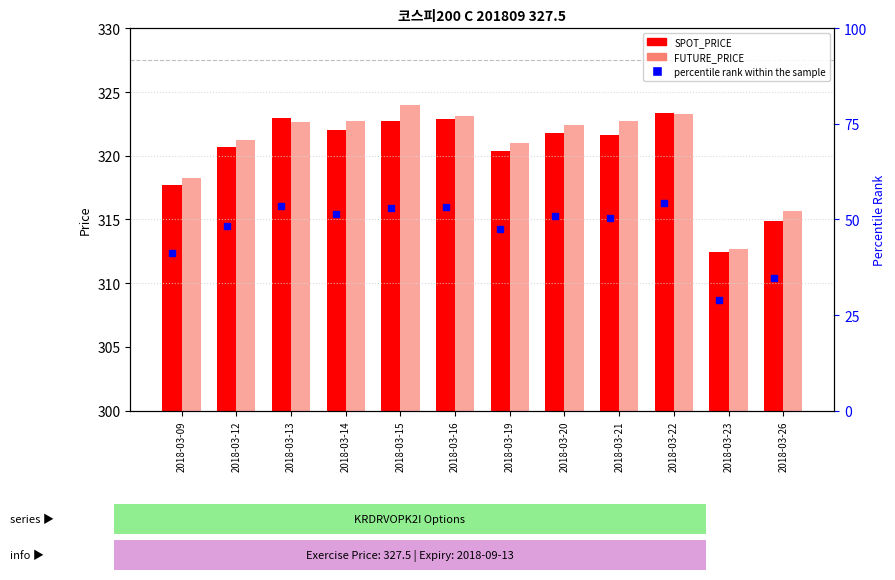

What is the difference between the FUTURE_PRICE values at 2018-03-15 and 2018-03-09?

5.8